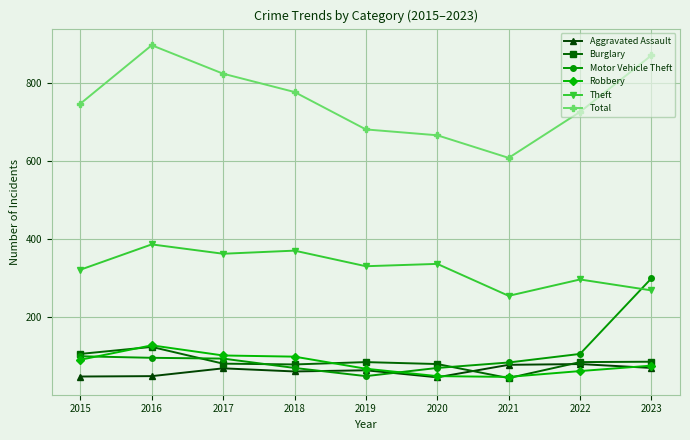

What is the total value across all series at 2021?

1111